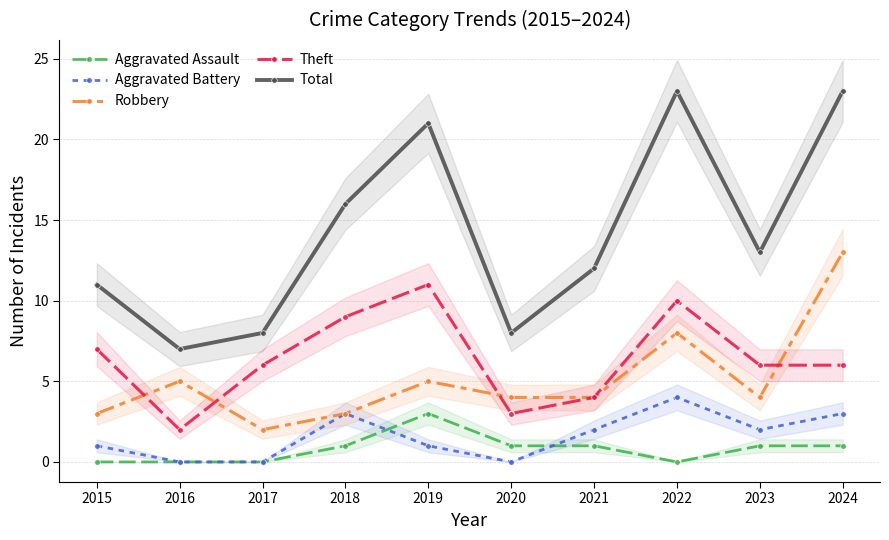

True or false: Aggravated Assault and Total cross at least once.

False